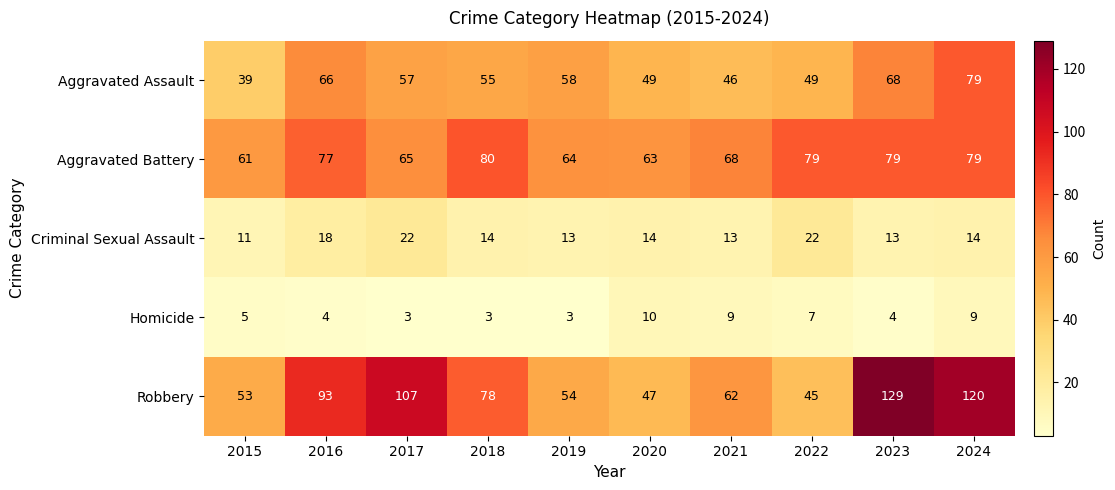

The value of Aggravated Battery at 2018 is 41. True or false?

False